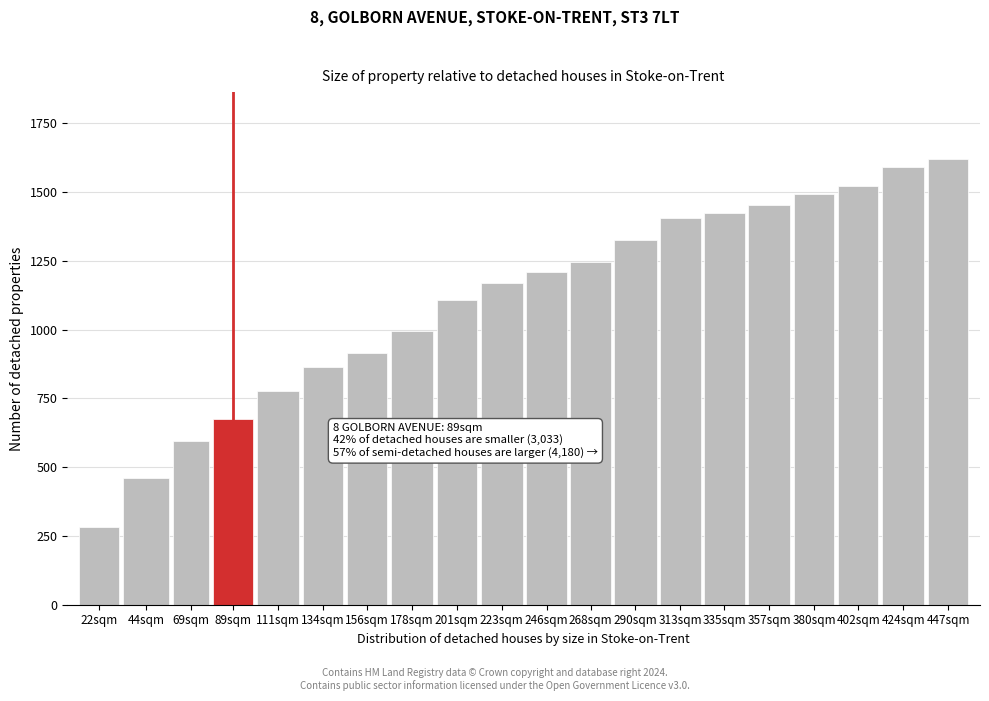

Reading right to left, list all the values displayed in this chart.

447sqm=1620	424sqm=1592	402sqm=1520	380sqm=1494	357sqm=1452	335sqm=1424	313sqm=1406	290sqm=1326	268sqm=1244	246sqm=1210	223sqm=1170	201sqm=1106	178sqm=994	156sqm=916	134sqm=864	111sqm=776	89sqm=674	69sqm=596	44sqm=462	22sqm=282